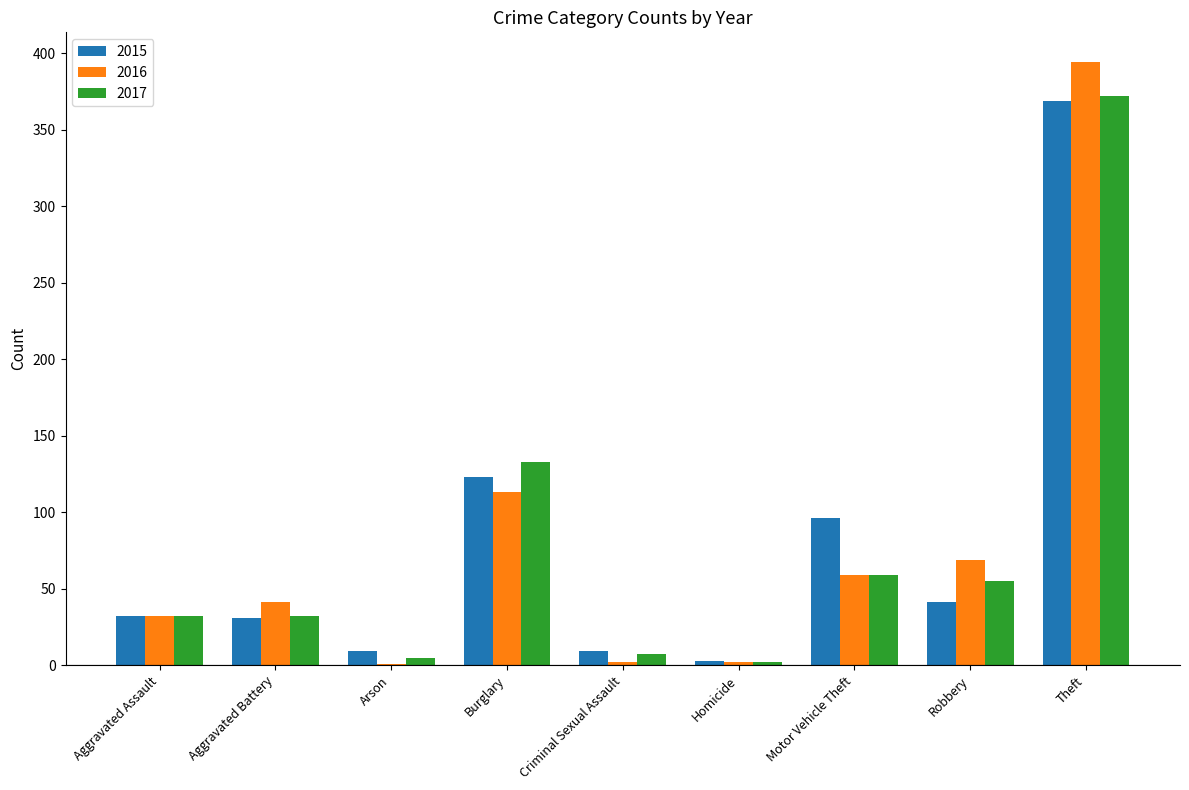

What is the highest value of the 2015 series?

369